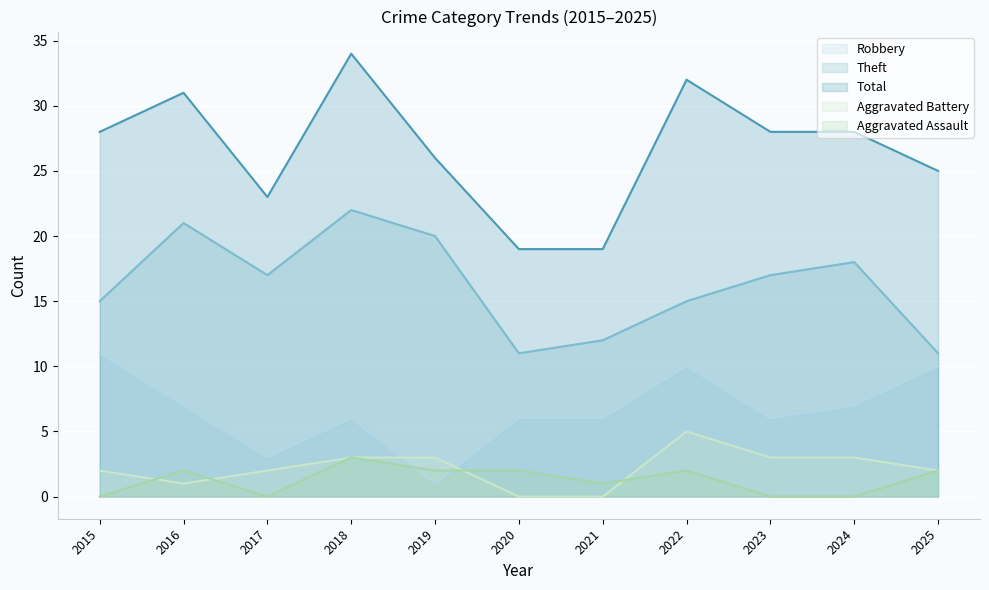

True or false: Total and Aggravated Assault intersect in this chart.

False